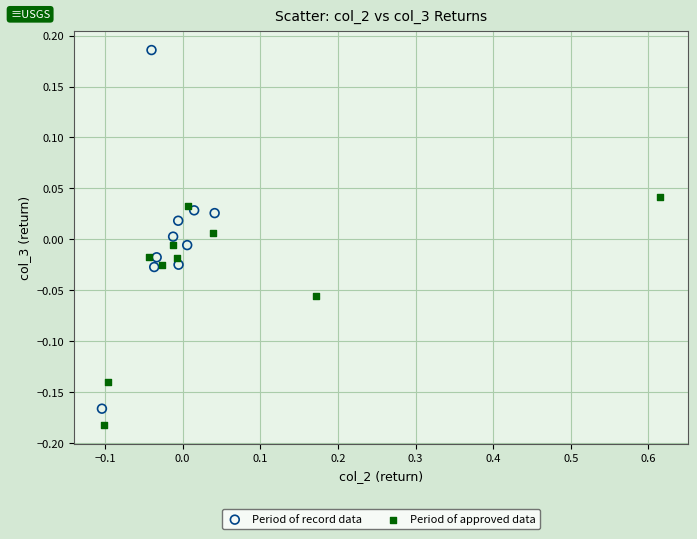

Which series has the widest spread of Y values?

Period of record data